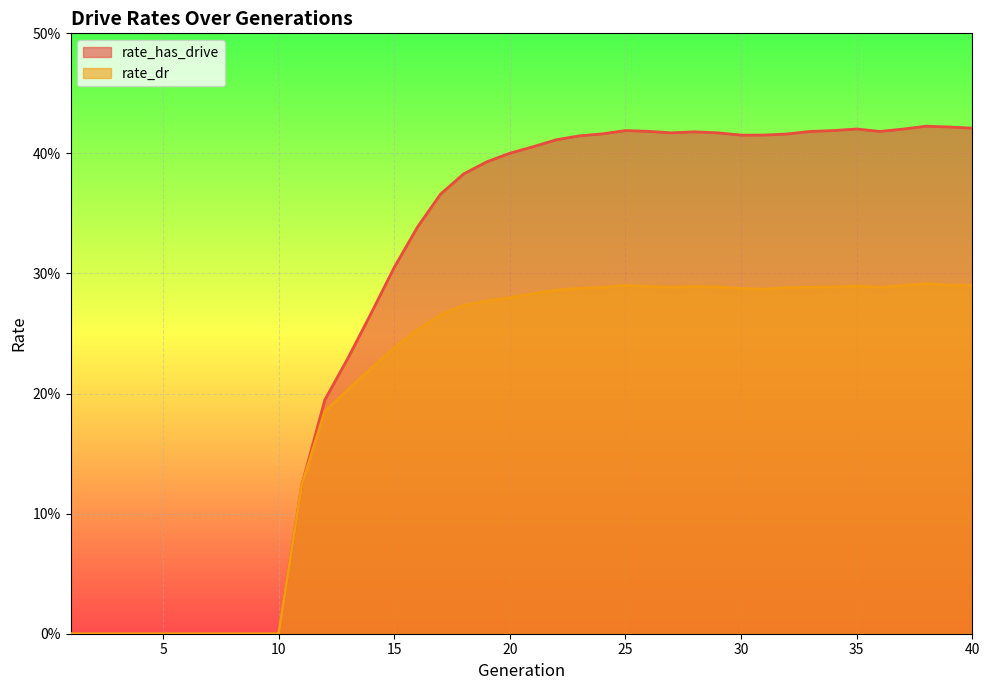

How many positive values does the rate_has_drive series have?

30